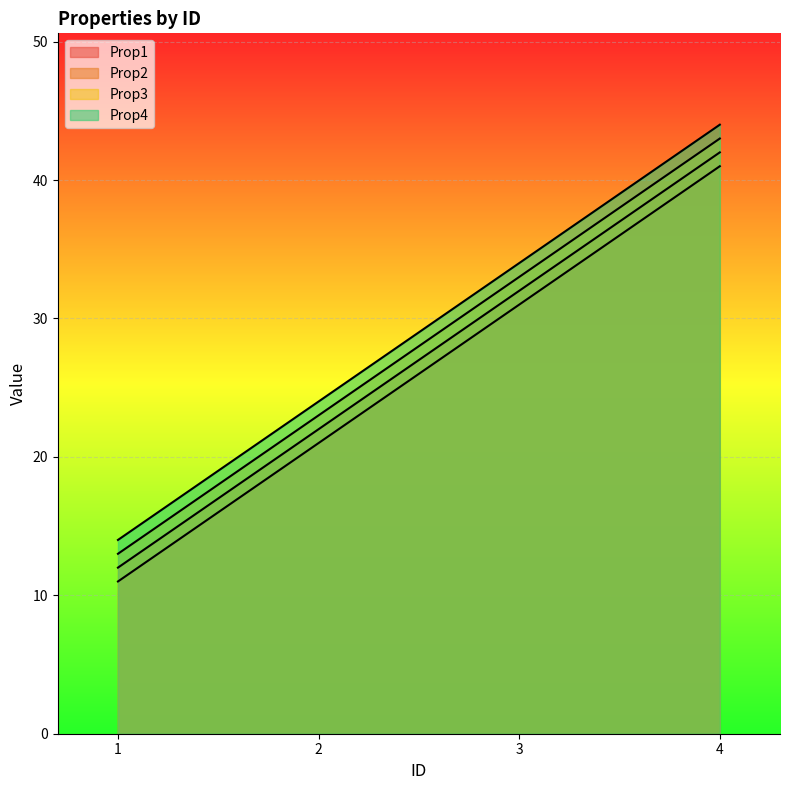

How many Prop4 values are between 24 and 44?

3